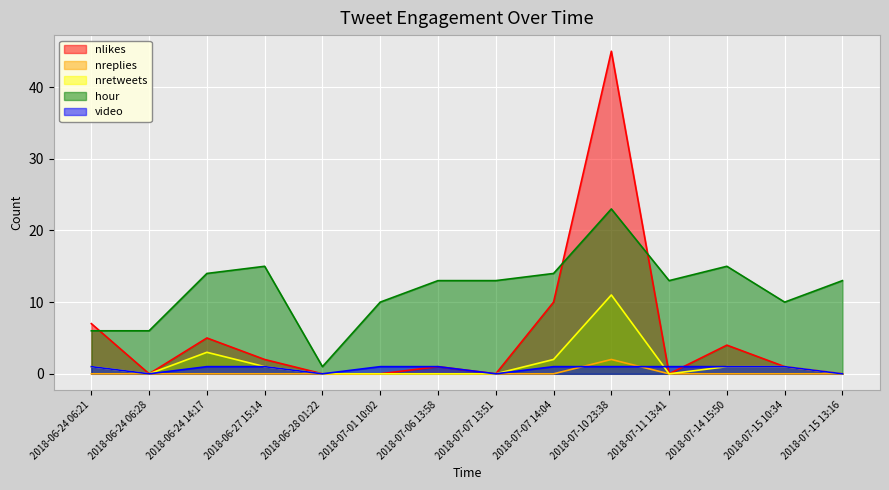

What position from the left is 2018-07-06 13:58?

7